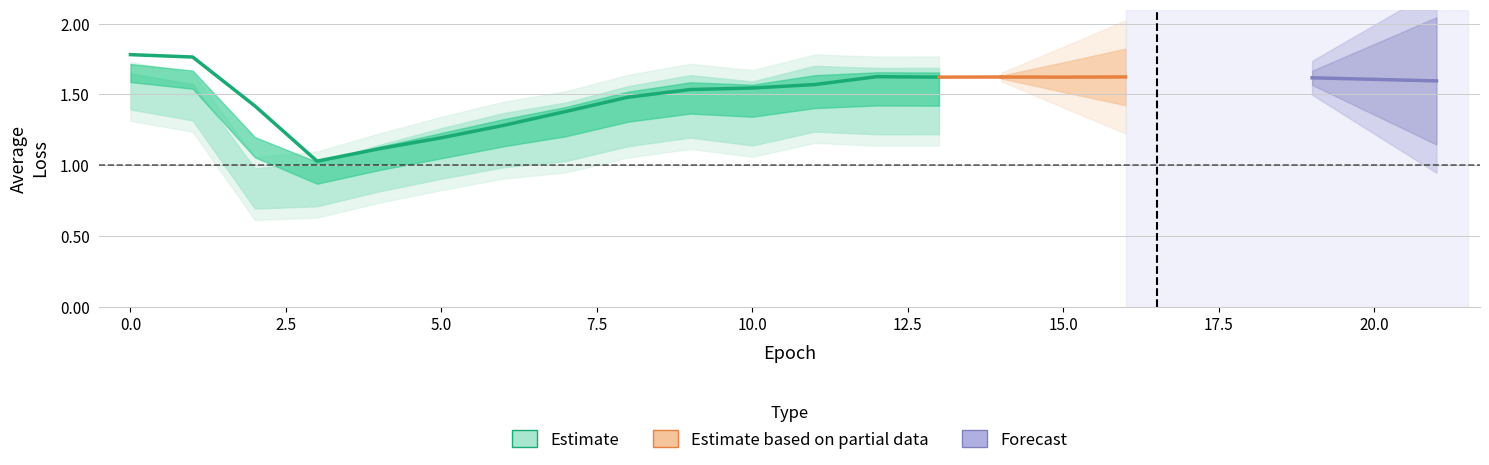

True or false: training and validating intersect in this chart.

False